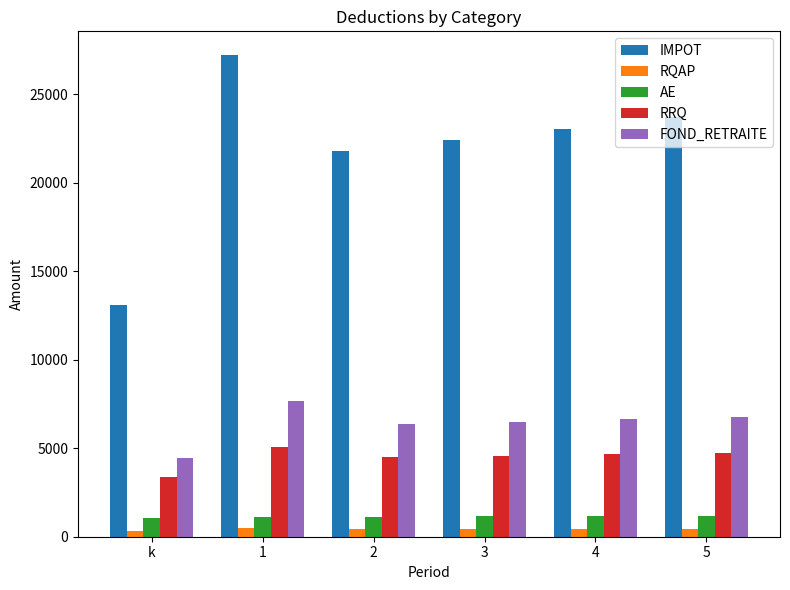

What is the difference between the IMPOT values at k and 4?

9933.0